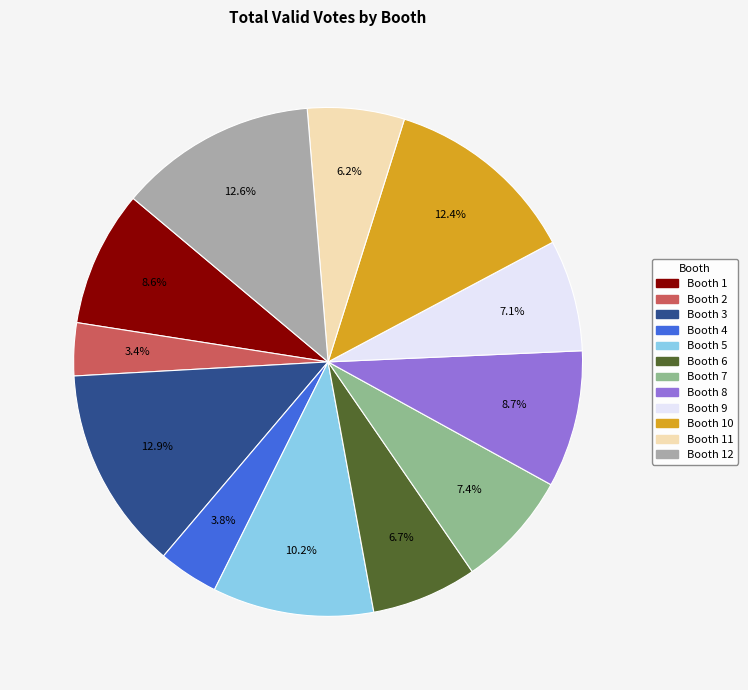

To the nearest percent, what is the average slice percentage?

8%